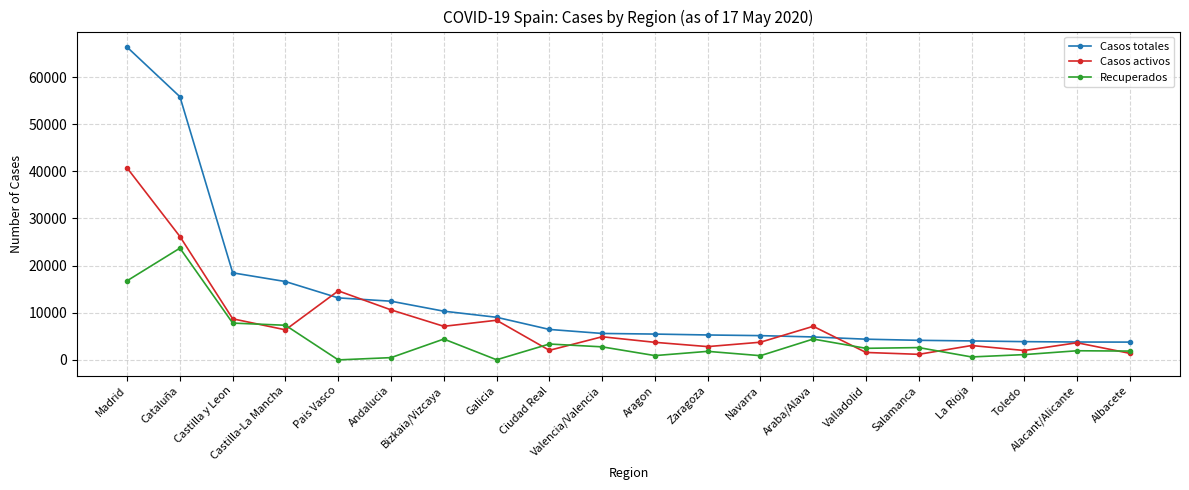

Where is Casos activos nearest to the value 20939?

Cataluña